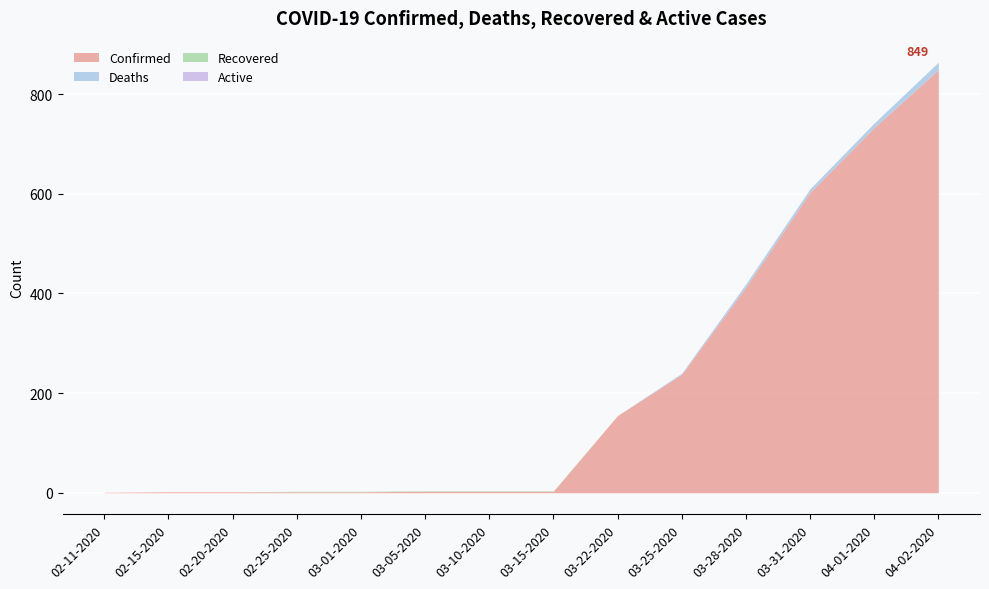

True or false: Confirmed has more than 2 interior local peaks.

False